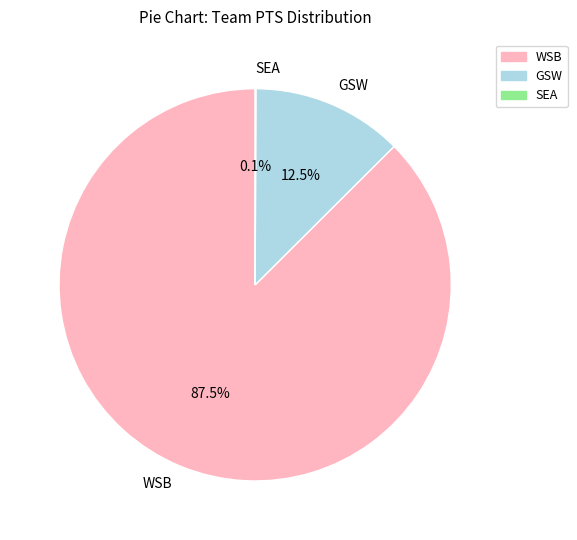

How much of the chart is everything except GSW?

87.5%